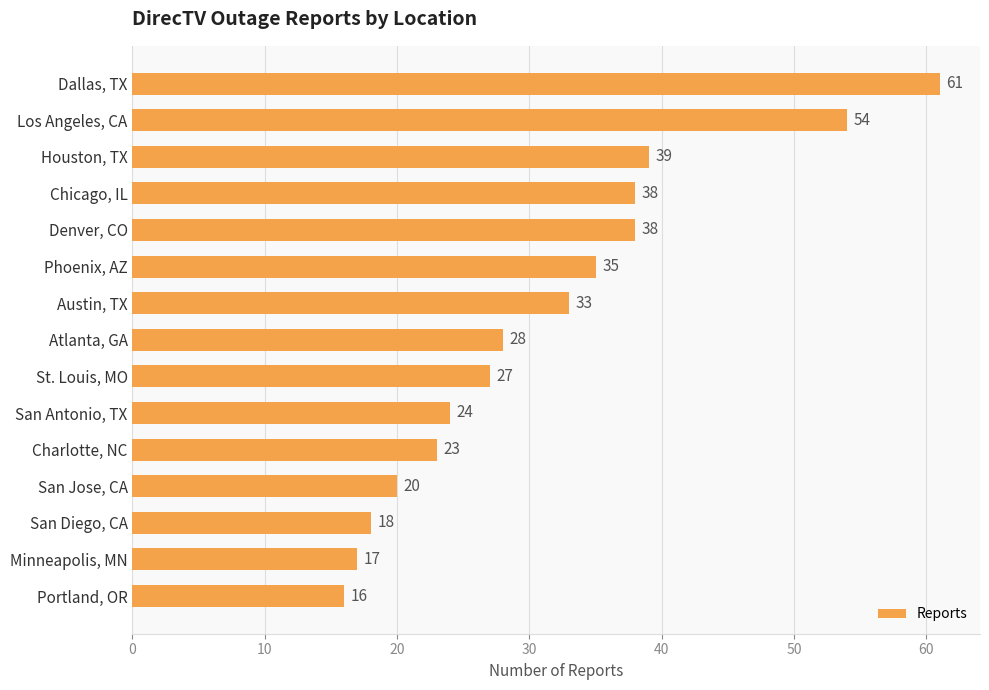

What is the approximate value at Dallas, TX?

61